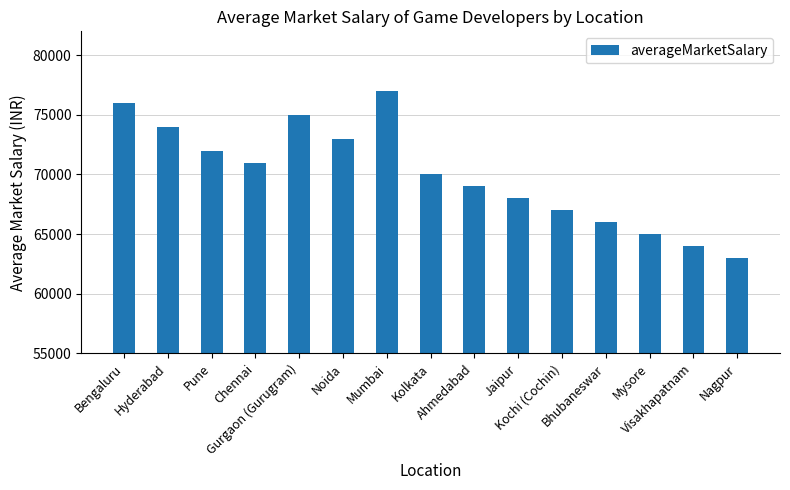

Where does the data first go above 70000?

Bengaluru